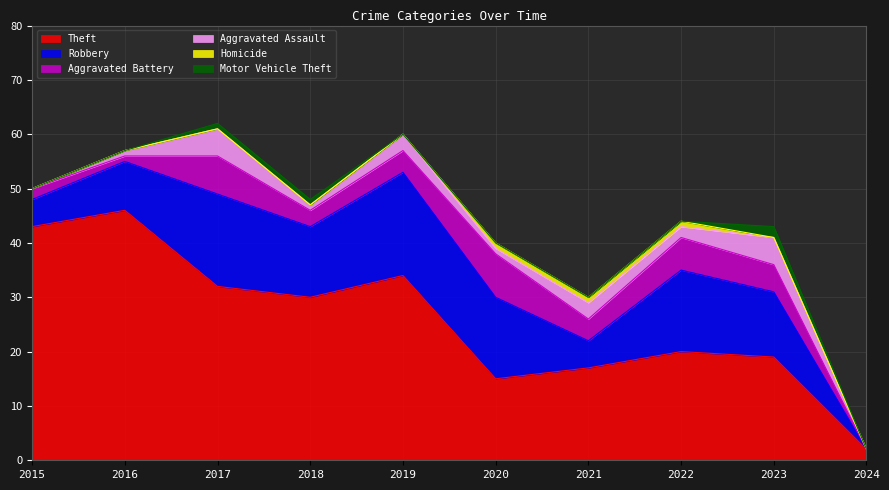

Which category has the lowest value across all series?

2024